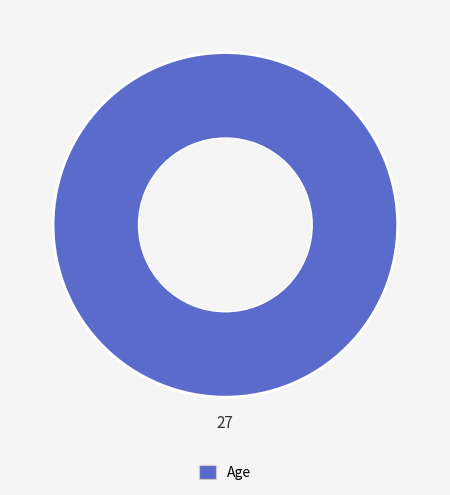

Is there a majority slice in this chart?

Yes